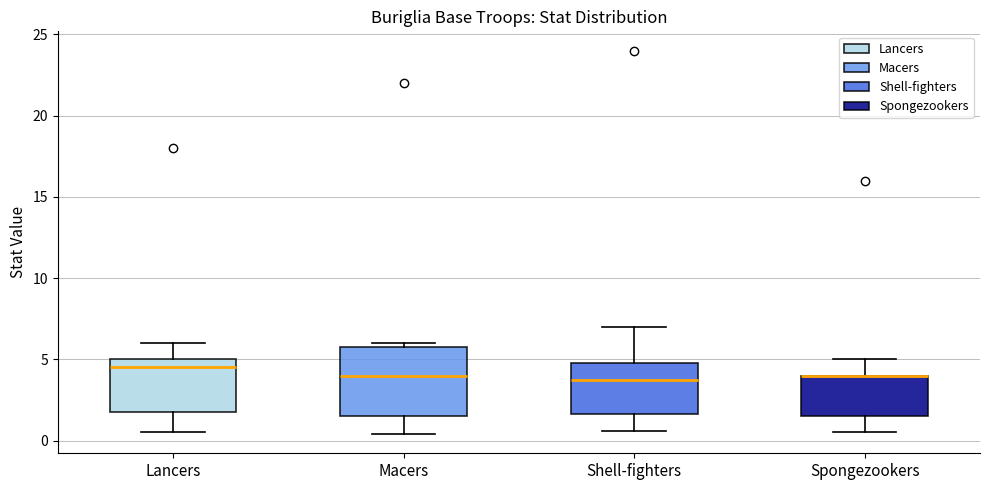

Reading left to right, read every box against the y-axis: the position of its median line, the range the box covers, and the ends of its whiskers. The values are not printed on the chart, so give them approximately, as read against the axis.

Lancers: median 4.5, box 2.0 to 5.0, whiskers 0.5 to 6.0
Macers: median 4.0, box 1.5 to 6.0, whiskers 0.5 to 6.0 (just above the box's upper edge)
Shell-fighters: median 4.0, box 1.5 to 5.0, whiskers 0.5 to 7.0
Spongezookers: median 4.0 (drawn on the box's upper edge), box 1.5 to 4.0, whiskers 0.5 to 5.0